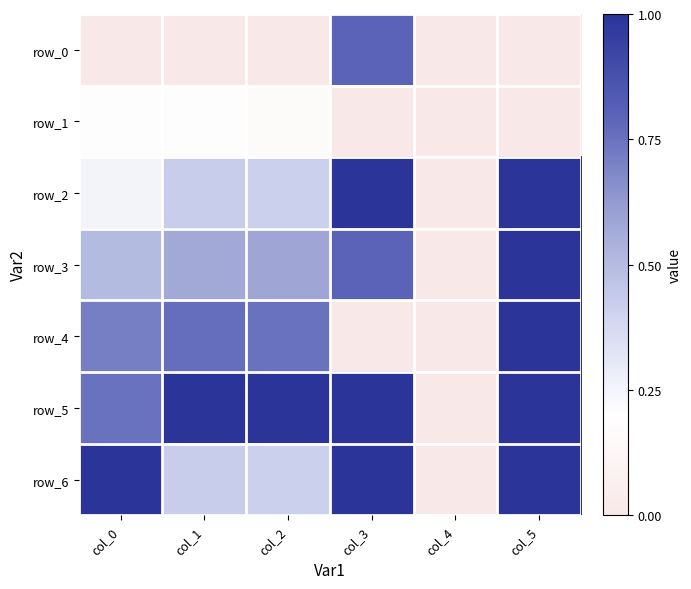

Is the value of row_6 at col_3 greater than the value of row_0 at col_2?

Yes